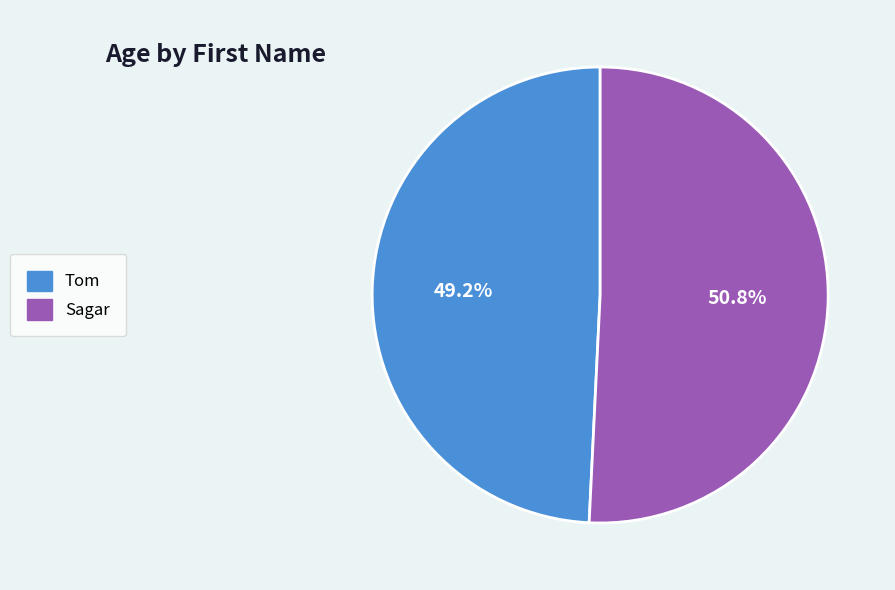

Count the number of slices in the pie.

2